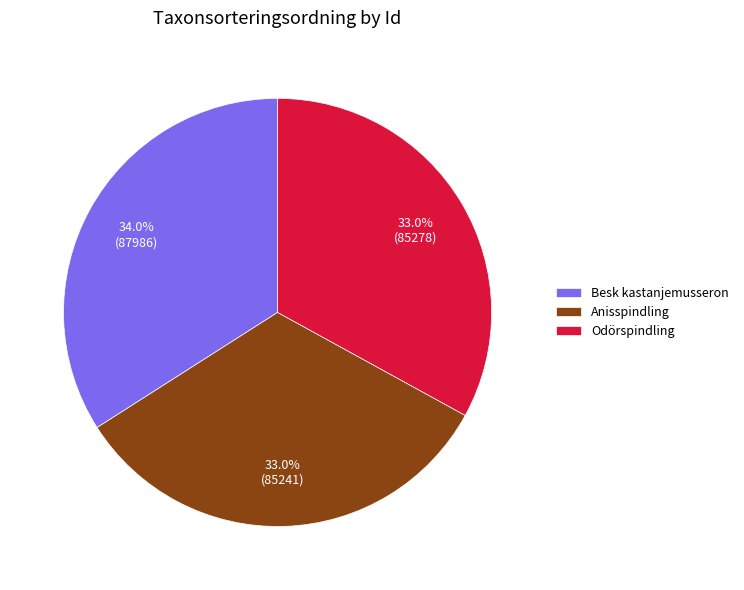

Does Odörspindling represent more than half of the total?

No